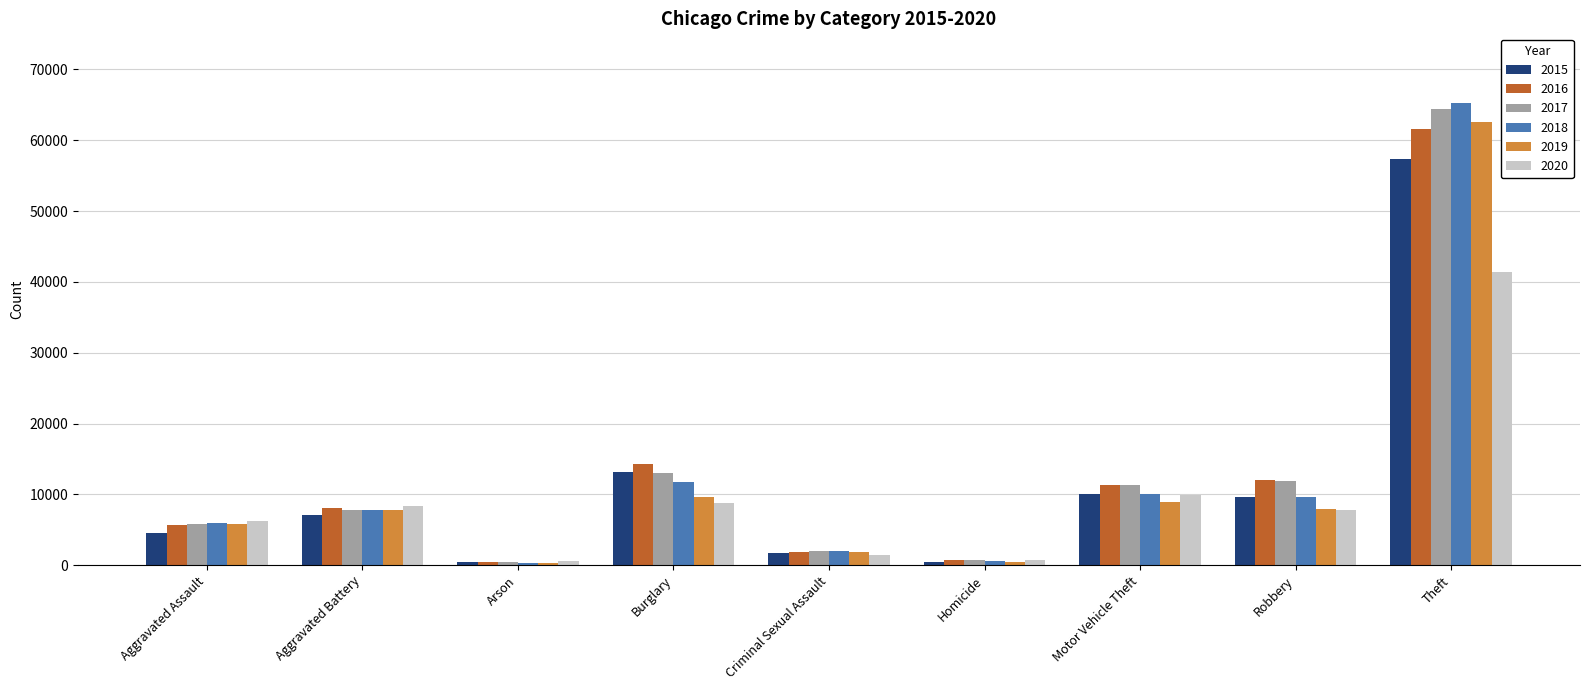

How many groups of bars are there?

9